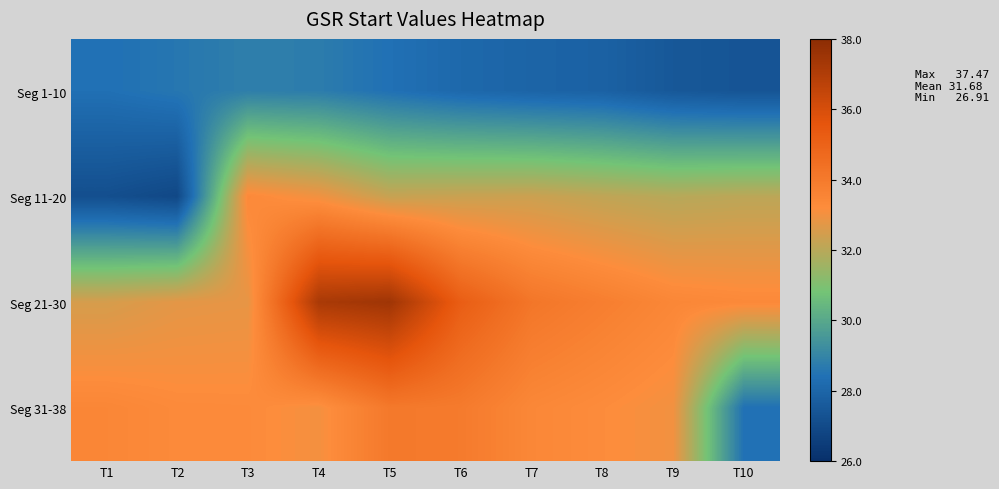

Reading right to left, extract all data points from this chart.

Seg 1-10: T10=27.4	T9=27.5	T8=27.9	T7=28.0	T6=28.1	T5=28.4	T4=28.7	T3=28.8	T2=28.6	T1=28.4
Seg 11-20: T10=32.1	T9=32.0	T8=32.1	T7=32.3	T6=32.3	T5=32.2	T4=33.0	T3=33.3	T2=26.9	T1=27.2
Seg 21-30: T10=33.3	T9=33.4	T8=33.8	T7=34.2	T6=35.2	T5=37.5	T4=37.2	T3=32.8	T2=32.8	T1=32.5
Seg 31-38: T10=28.4	T9=33.0	T8=33.2	T7=33.4	T6=34.0	T5=34.0	T4=33.1	T3=33.3	T2=33.3	T1=33.5